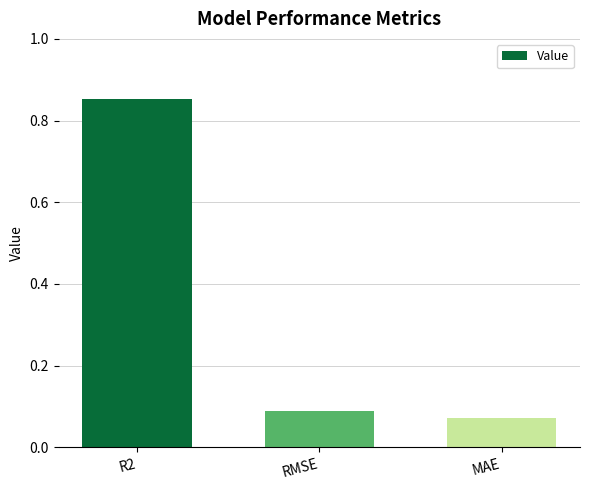

What is the sum of all values?

1.0